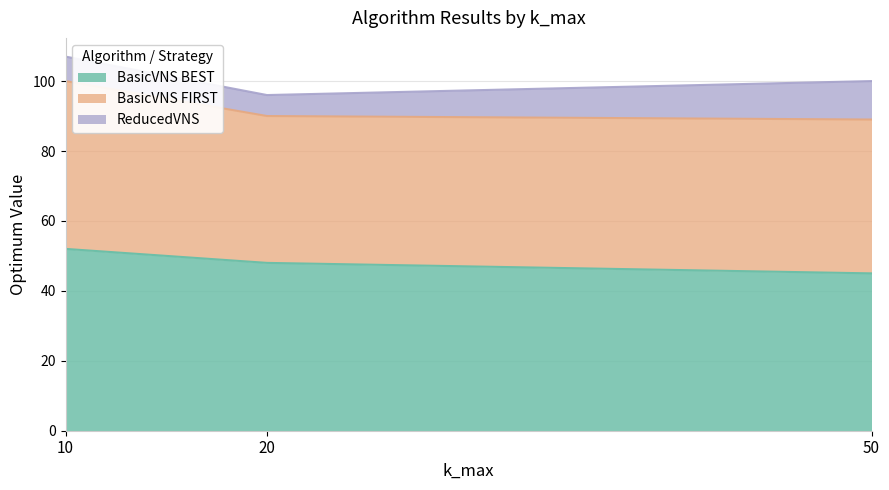

At which label does BasicVNS BEST first exceed 48?

10